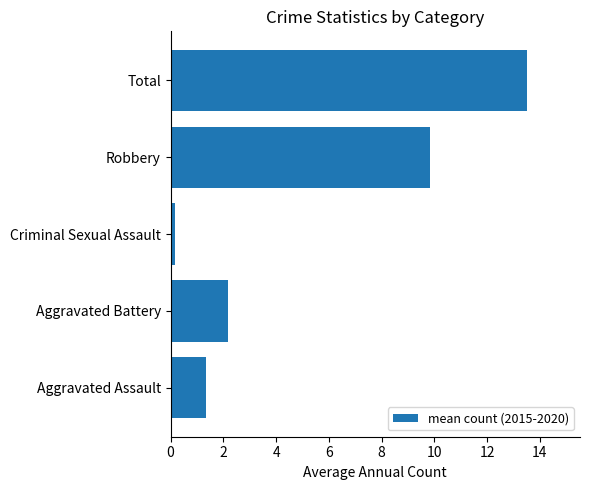

The value at Aggravated Assault is 1.3. True or false?

True